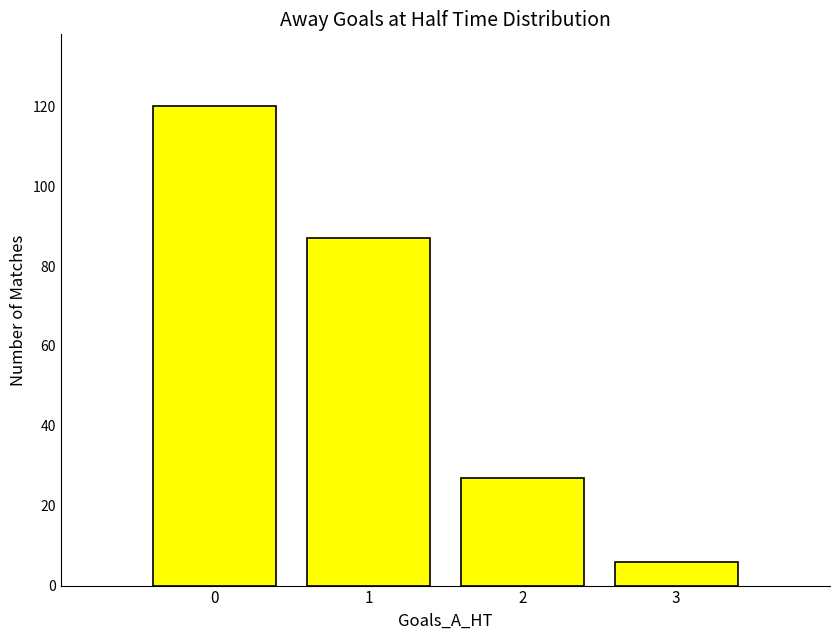

What is the value of the 3rd bar from the left?

27